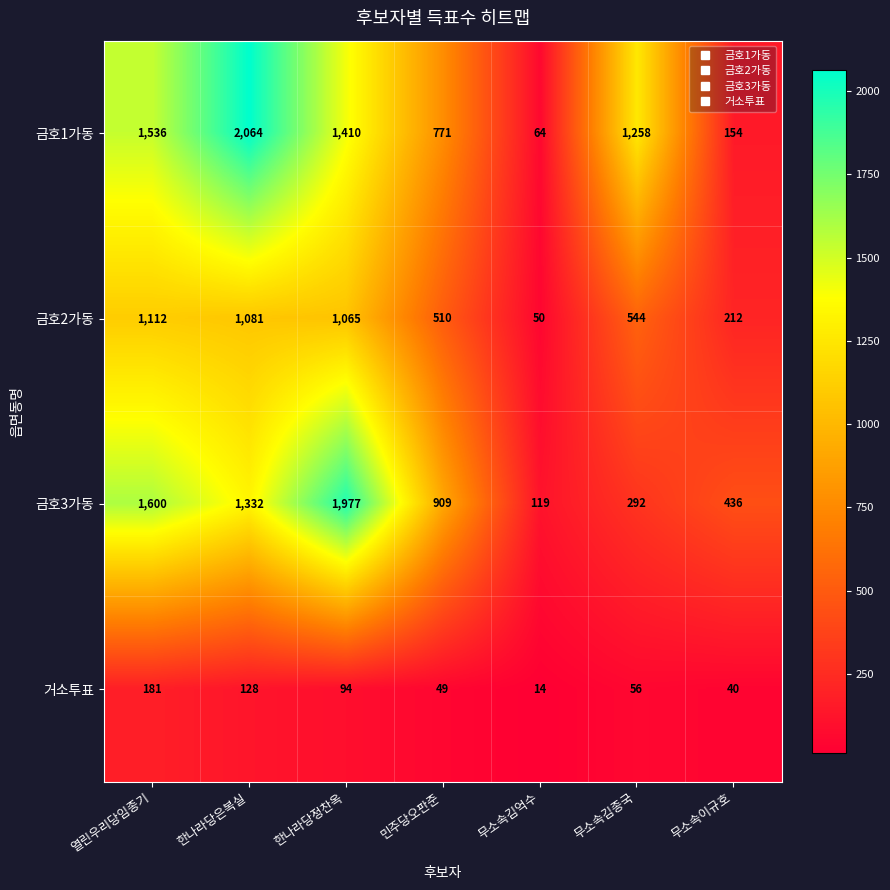

List the series in order of their peak value, lowest first.

거소투표, 금호2가동, 금호3가동, 금호1가동